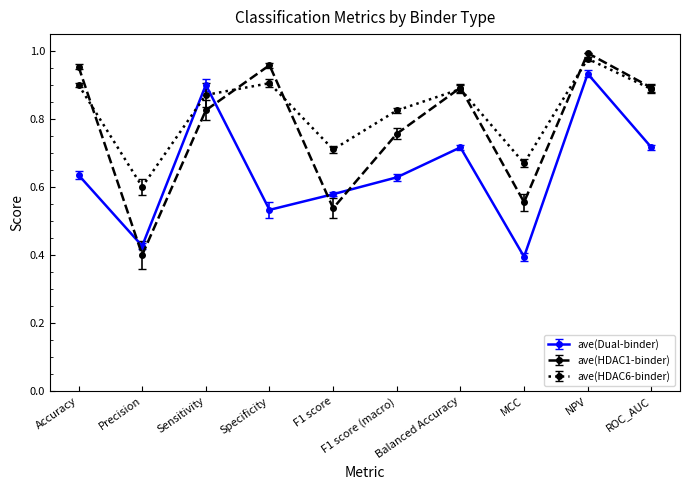

Where is the first local minimum for ave(Dual-binder)?

Precision